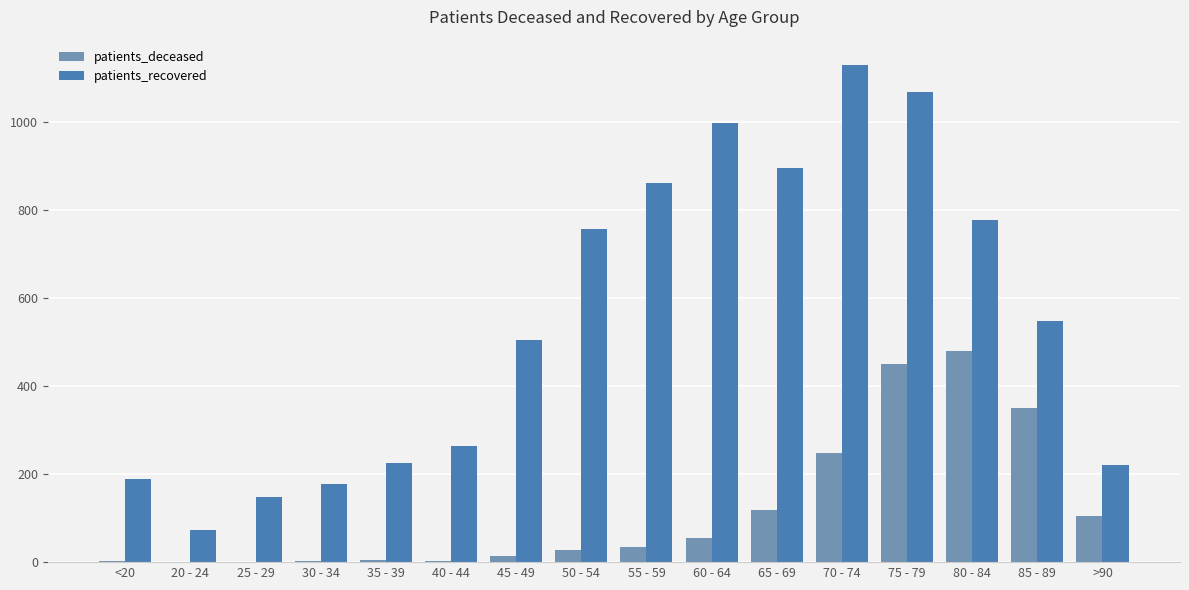

True or false: patients_deceased has a value of 0 at 25 - 29.

True